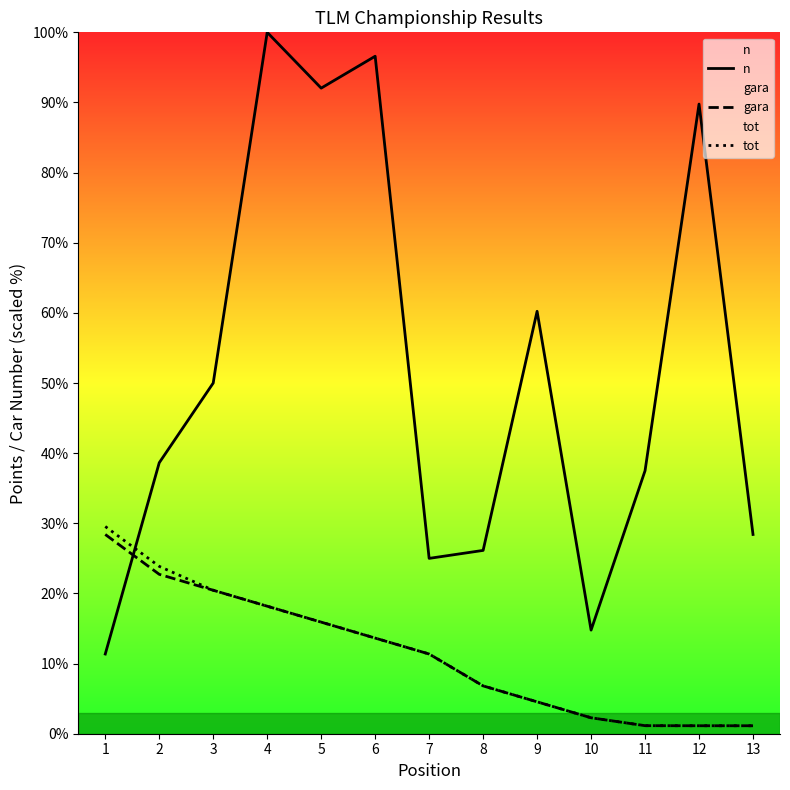

Count the number of categories in the chart.

13